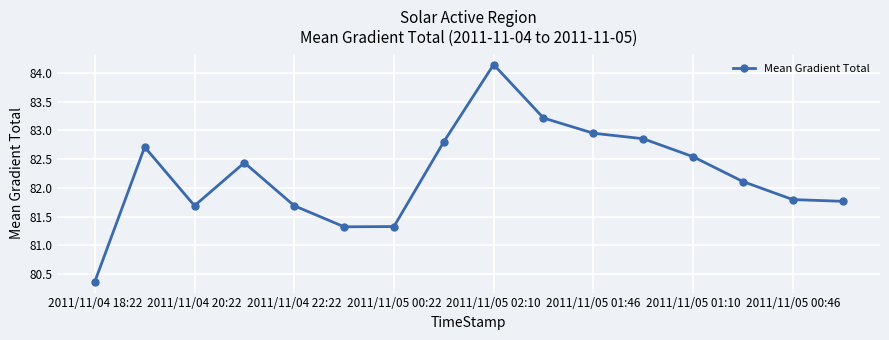

True or false: there are more than 2 points higher than both neighbors.

True